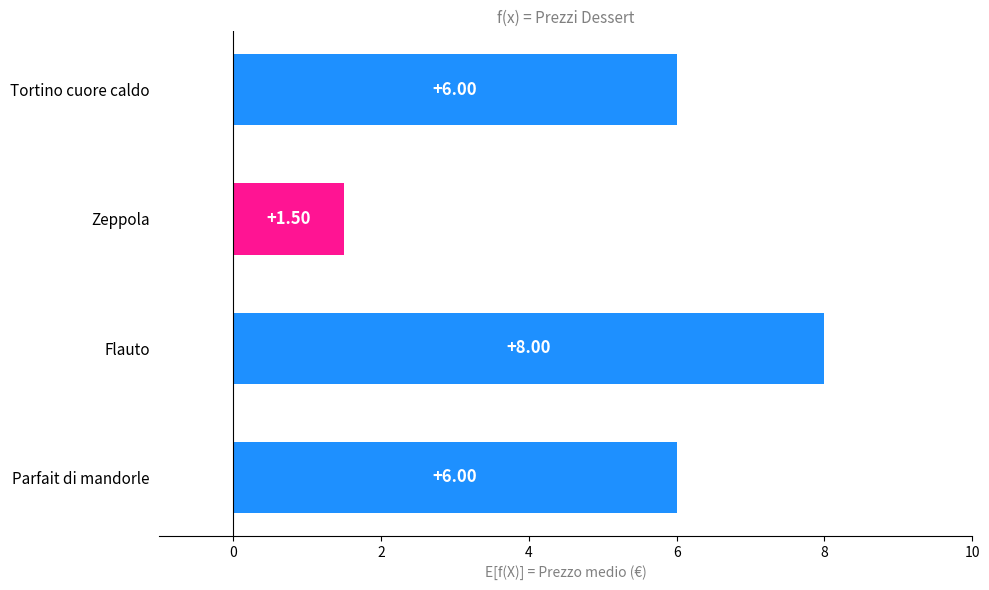

Between Flauto and Parfait di mandorle, which is larger?

Flauto